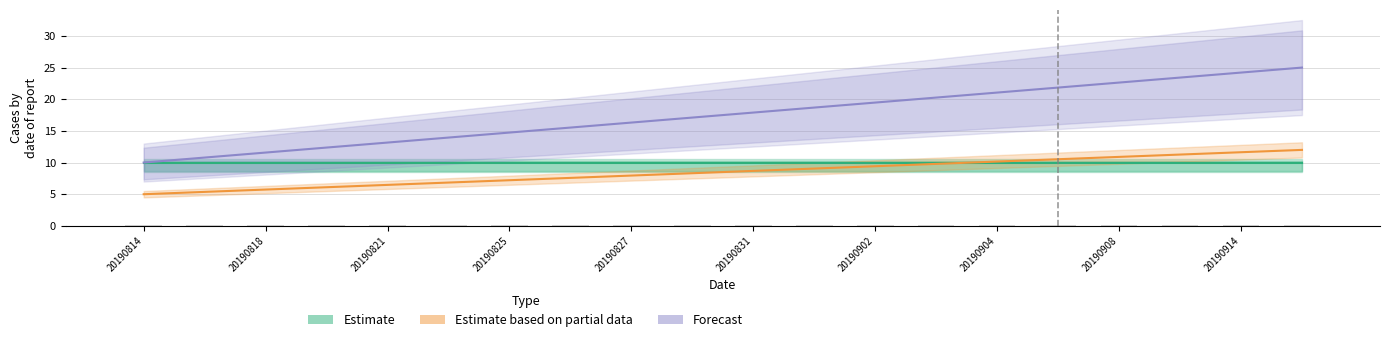

Which category has the lowest value in the Estimate based on partial data series?

20190814